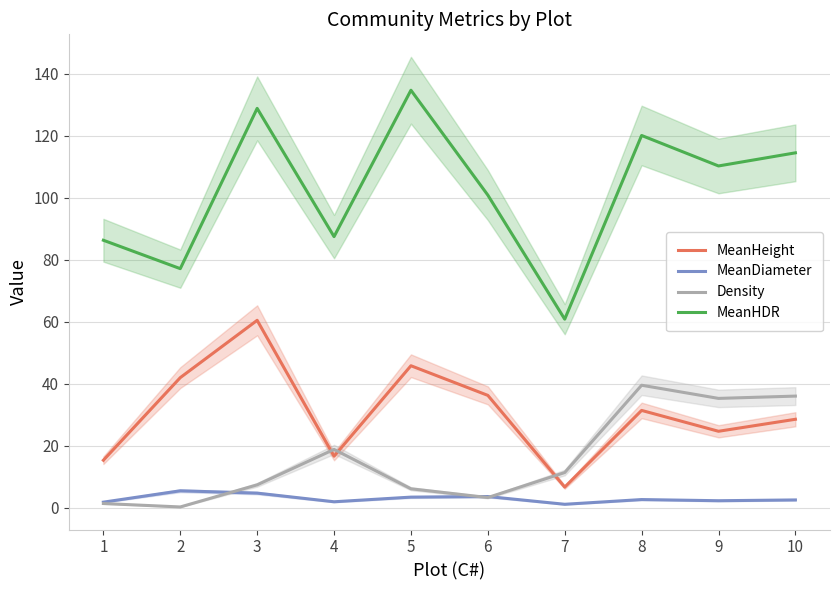

Where is Density nearest to the value 19?

4